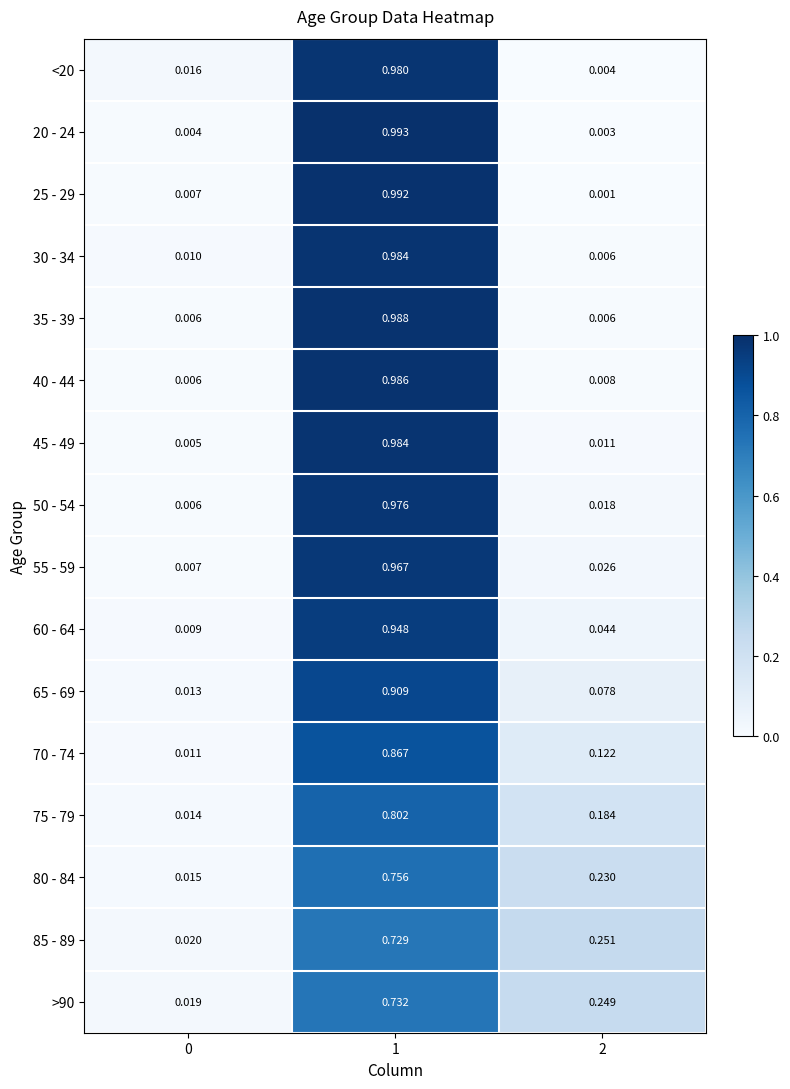

Is the value of >90 at 2 greater than the value of 45 - 49 at 2?

Yes